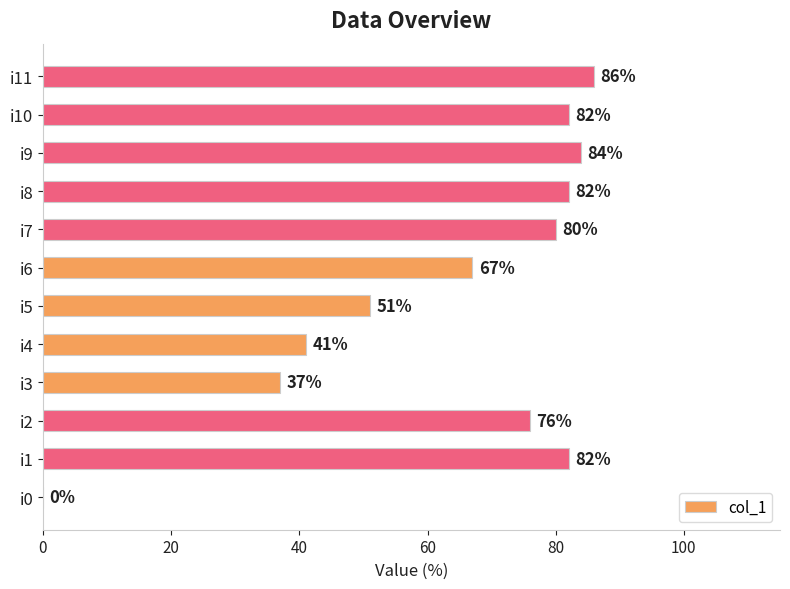

What is the change in value from i2 to i10?

+6